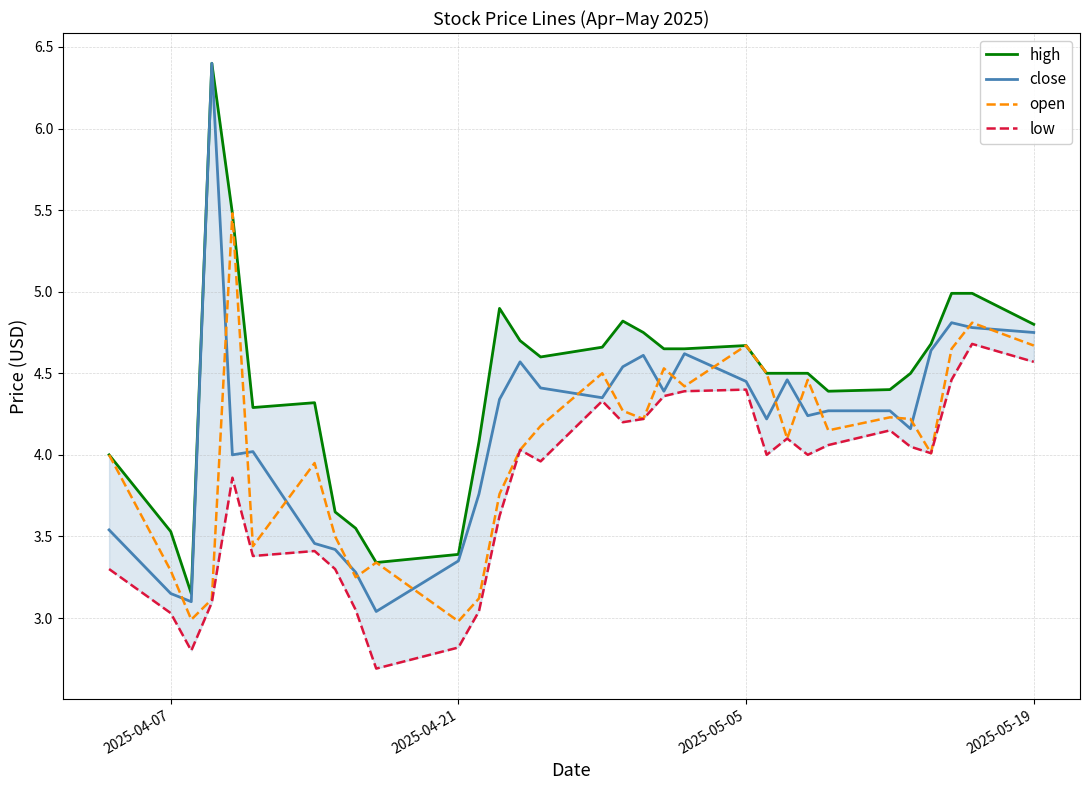

What is the lowest value of the open series?

3.0